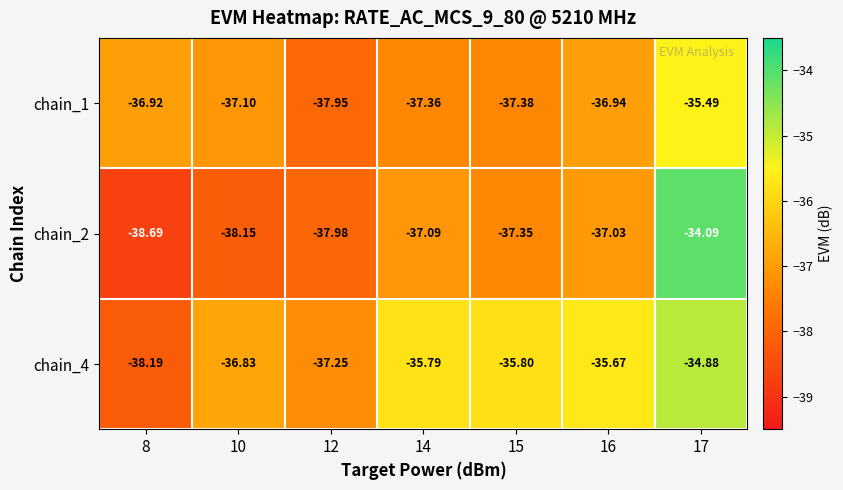

Which series changed the most between 8 and 10?

chain_4